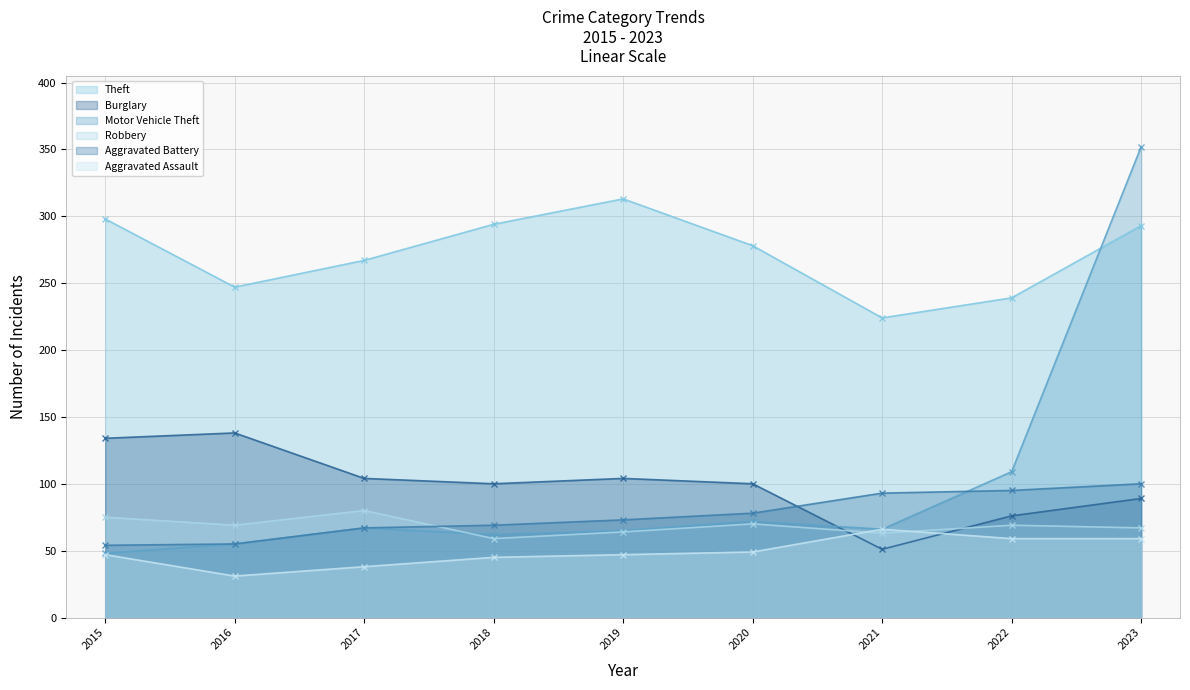

Between which two adjacent categories do Burglary and Motor Vehicle Theft first intersect?

2020 and 2021